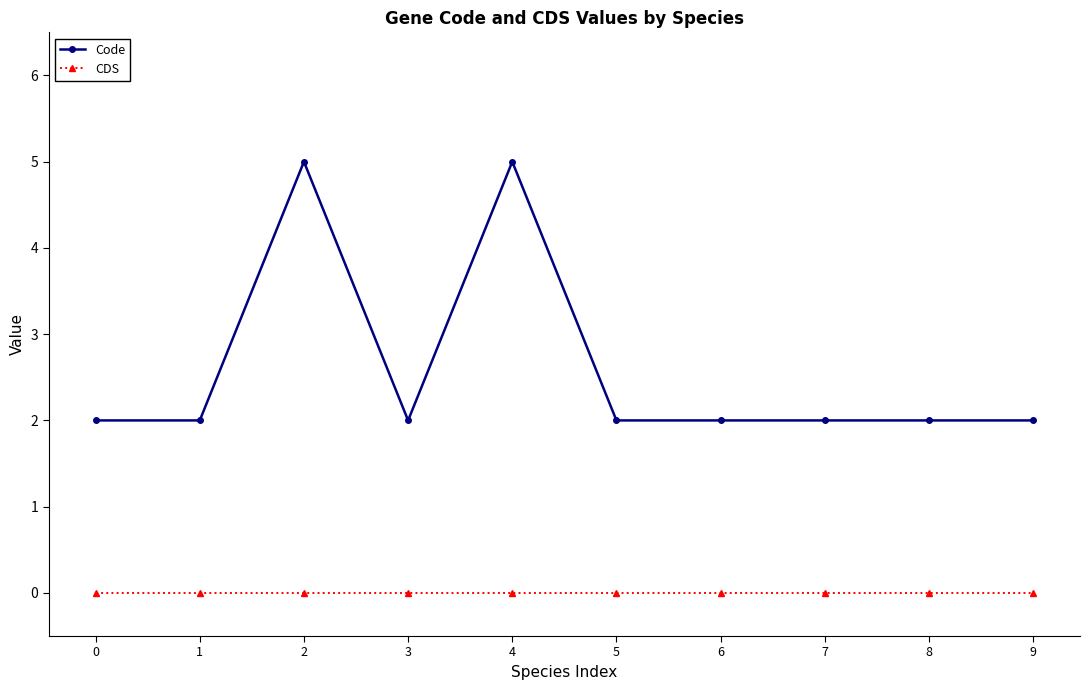

What is the difference between the Code values at 5 and 4?

3